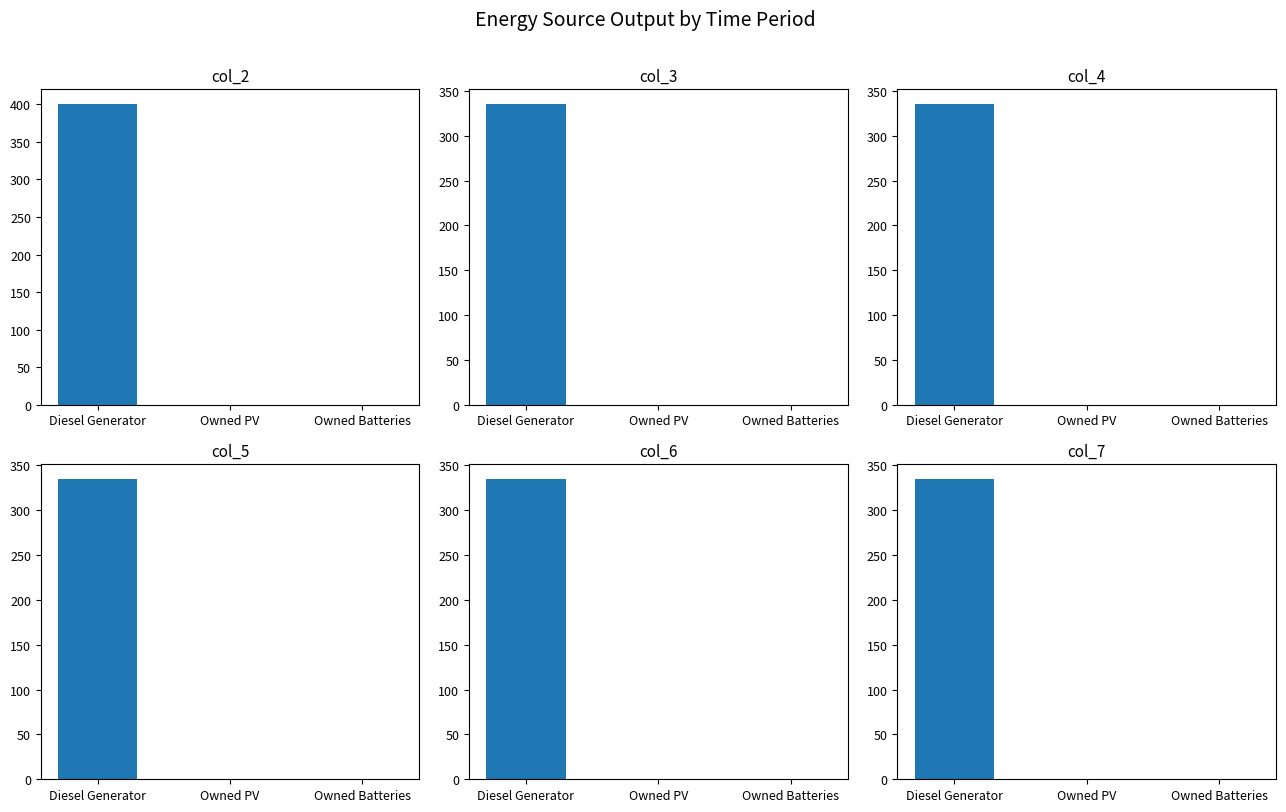

Rank the categories by col_6 value from lowest to highest.

Owned PV, Owned Batteries, Diesel Generator